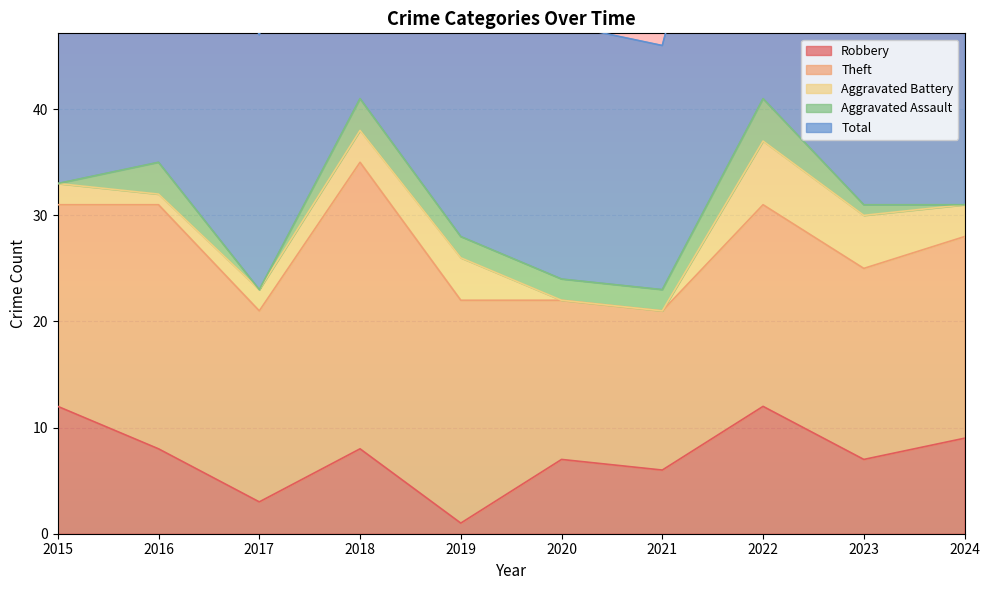

Which series changed the most between 2016 and 2017?

Total